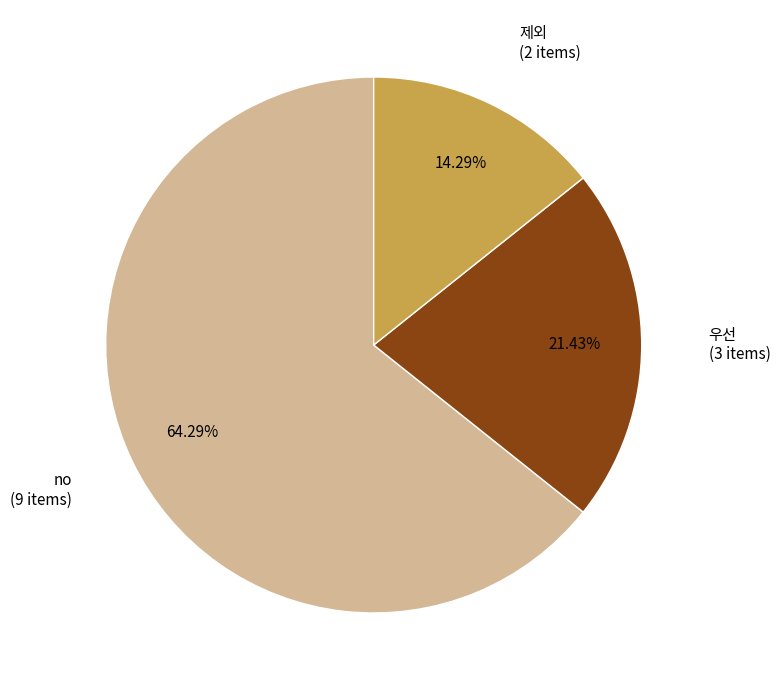

Is there any slice that represents more than half of the pie?

Yes